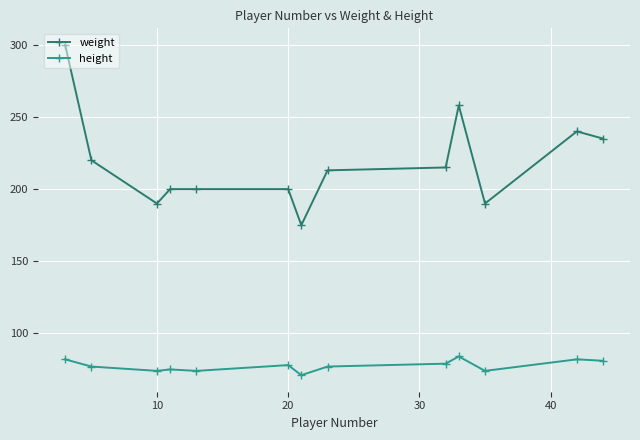

List the series in order of their peak value, lowest first.

height, weight